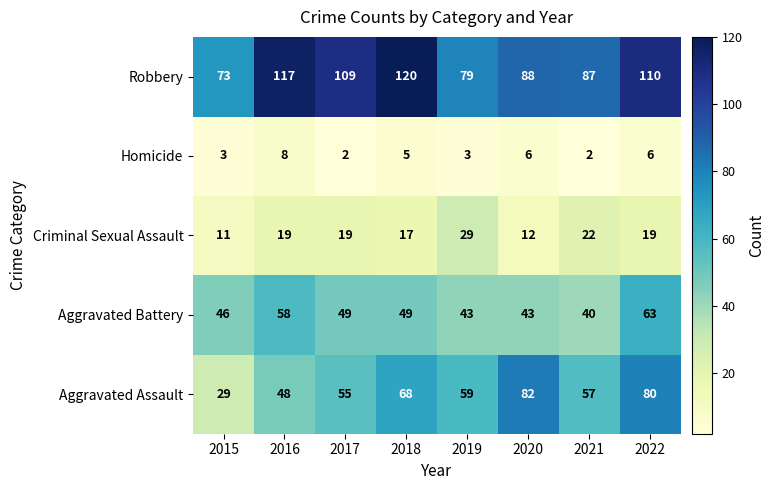

Between 2017 and 2021, which series saw the biggest shift?

Robbery